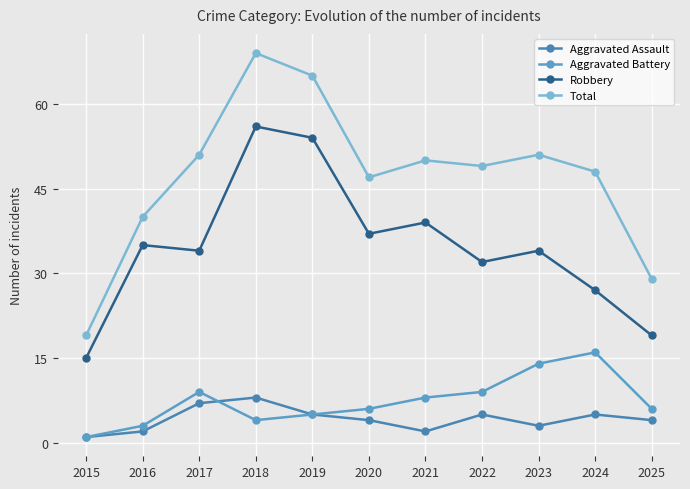

The value of Robbery at 2022 is 32. True or false?

True